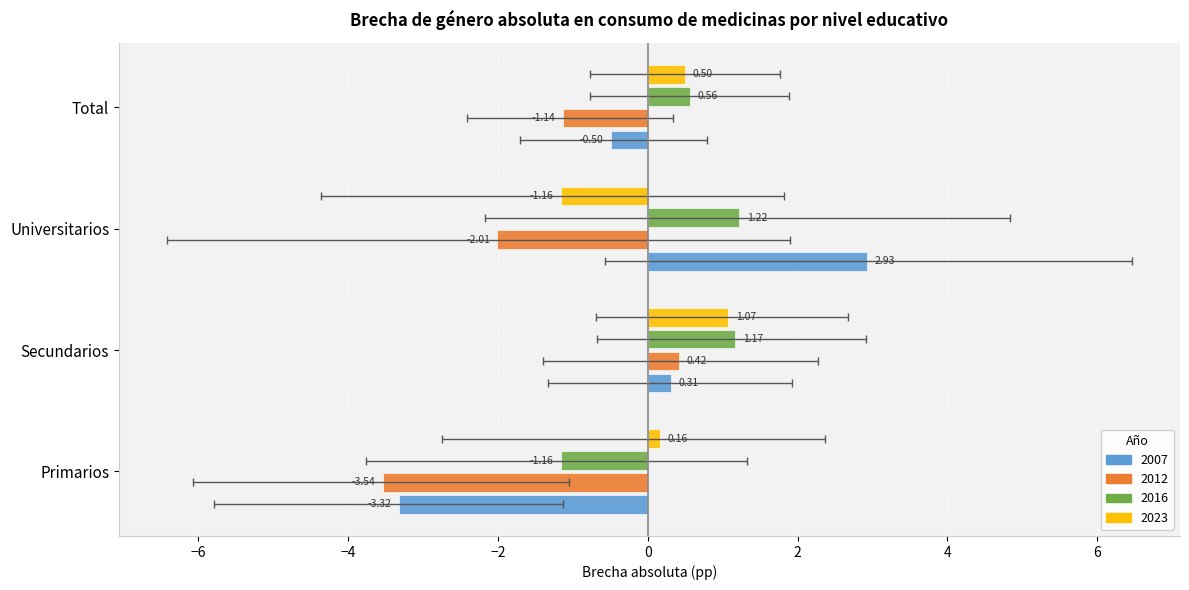

At which category is the sum across all series the highest?

Secundarios